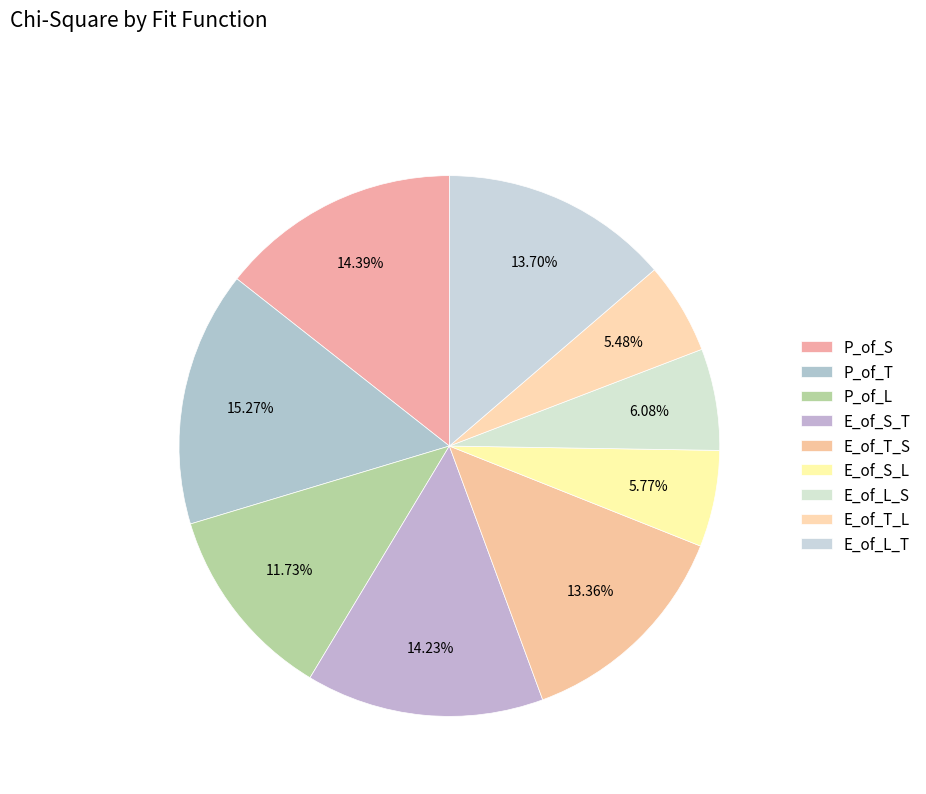

To the nearest percent, what is the average slice percentage?

11%